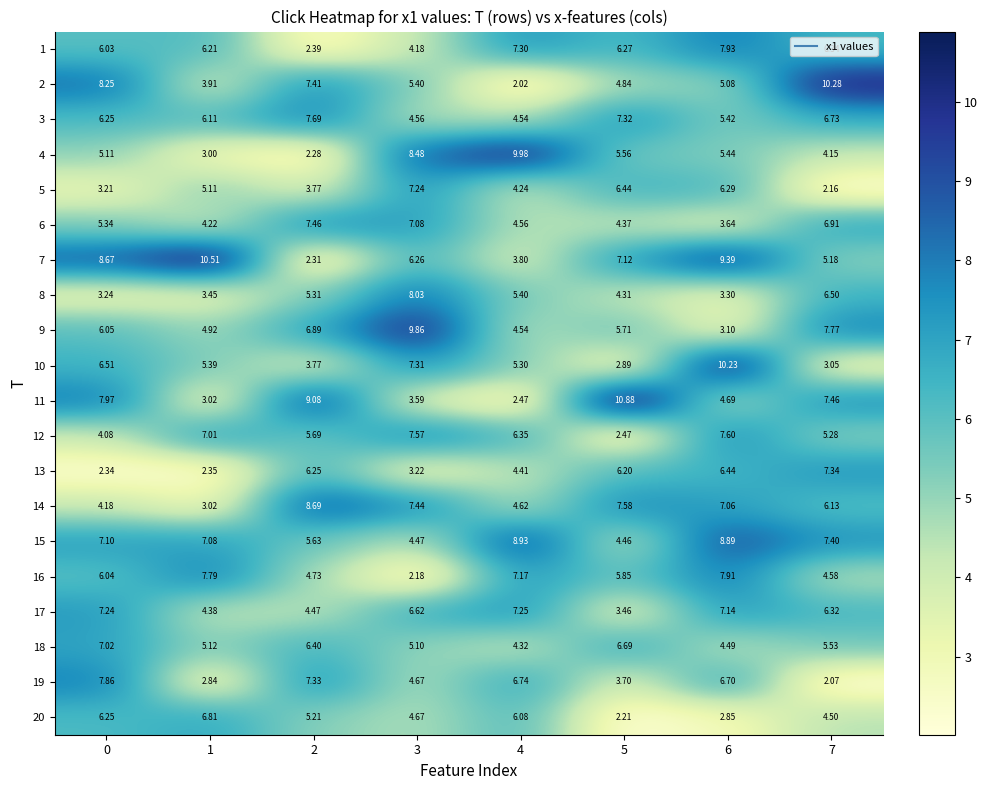

Reading left to right, what are all the values shown in this chart?

1: 0=6.0	1=6.2	2=2.4	3=4.2	4=7.3	5=6.3	6=7.9	7=6.3
2: 0=8.2	1=3.9	2=7.4	3=5.4	4=2.0	5=4.8	6=5.1	7=10.3
3: 0=6.2	1=6.1	2=7.7	3=4.6	4=4.5	5=7.3	6=5.4	7=6.7
4: 0=5.1	1=3.0	2=2.3	3=8.5	4=10.0	5=5.6	6=5.4	7=4.2
5: 0=3.2	1=5.1	2=3.8	3=7.2	4=4.2	5=6.4	6=6.3	7=2.2
6: 0=5.3	1=4.2	2=7.5	3=7.1	4=4.6	5=4.4	6=3.6	7=6.9
7: 0=8.7	1=10.5	2=2.3	3=6.3	4=3.8	5=7.1	6=9.4	7=5.2
8: 0=3.2	1=3.5	2=5.3	3=8.0	4=5.4	5=4.3	6=3.3	7=6.5
9: 0=6.0	1=4.9	2=6.9	3=9.9	4=4.5	5=5.7	6=3.1	7=7.8
10: 0=6.5	1=5.4	2=3.8	3=7.3	4=5.3	5=2.9	6=10.2	7=3.0
11: 0=8.0	1=3.0	2=9.1	3=3.6	4=2.5	5=10.9	6=4.7	7=7.5
12: 0=4.1	1=7.0	2=5.7	3=7.6	4=6.3	5=2.5	6=7.6	7=5.3
13: 0=2.3	1=2.4	2=6.2	3=3.2	4=4.4	5=6.2	6=6.4	7=7.3
14: 0=4.2	1=3.0	2=8.7	3=7.4	4=4.6	5=7.6	6=7.1	7=6.1
15: 0=7.1	1=7.1	2=5.6	3=4.5	4=8.9	5=4.5	6=8.9	7=7.4
16: 0=6.0	1=7.8	2=4.7	3=2.2	4=7.2	5=5.8	6=7.9	7=4.6
17: 0=7.2	1=4.4	2=4.5	3=6.6	4=7.2	5=3.5	6=7.1	7=6.3
18: 0=7.0	1=5.1	2=6.4	3=5.1	4=4.3	5=6.7	6=4.5	7=5.5
19: 0=7.9	1=2.8	2=7.3	3=4.7	4=6.7	5=3.7	6=6.7	7=2.1
20: 0=6.2	1=6.8	2=5.2	3=4.7	4=6.1	5=2.2	6=2.9	7=4.5